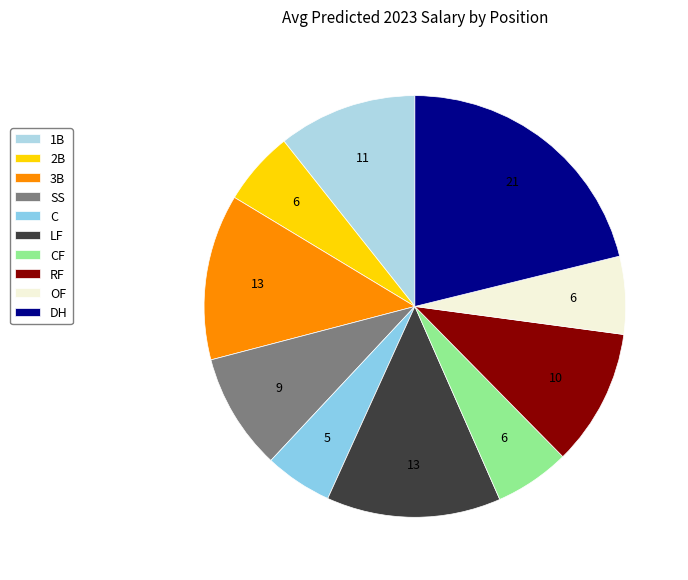

How many segments does this pie chart have?

10